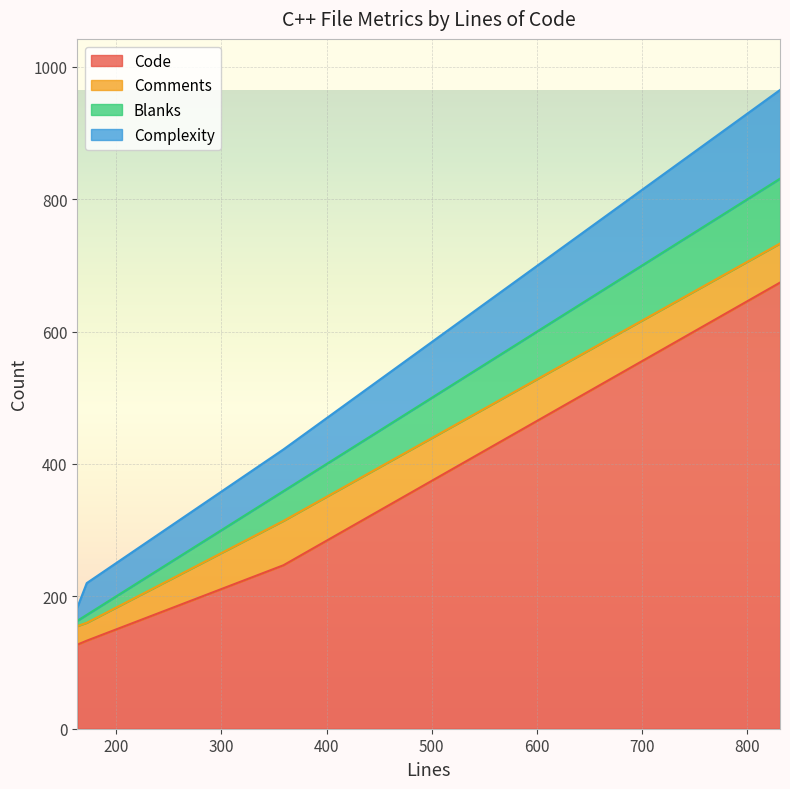

What is the value of the Code point at the 1st from the left?

127